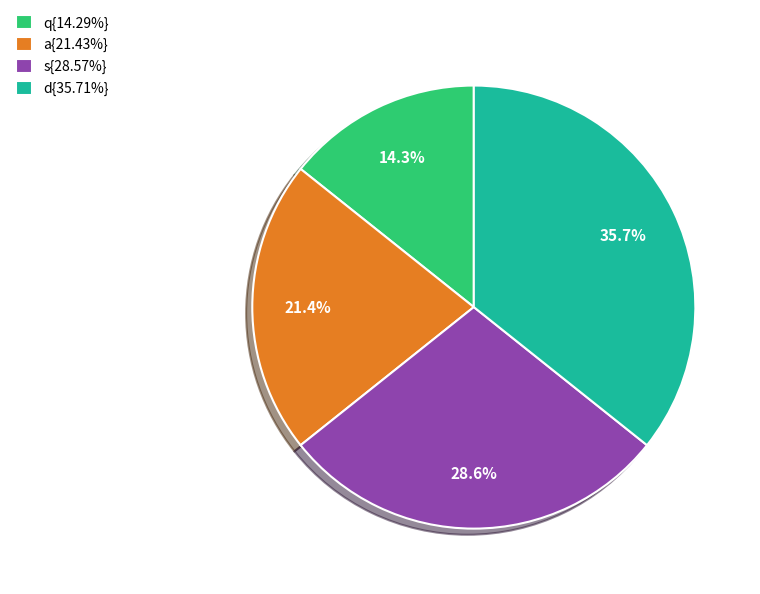

Count the number of slices in the pie.

4